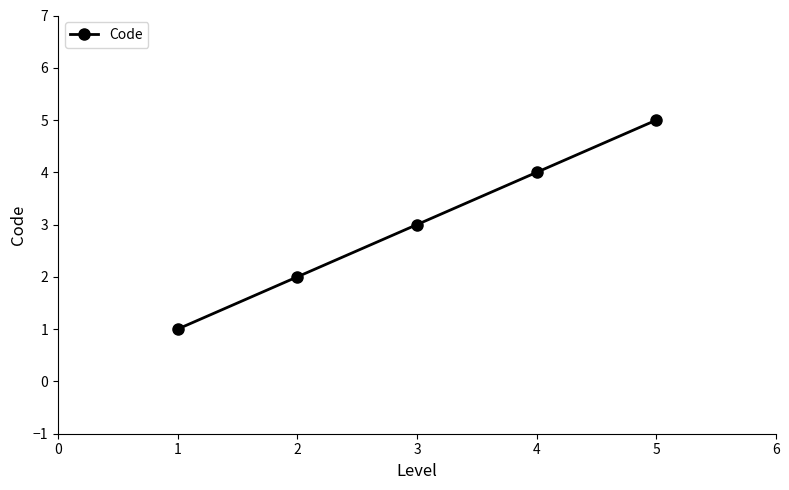

How many series are shown in this chart?

1